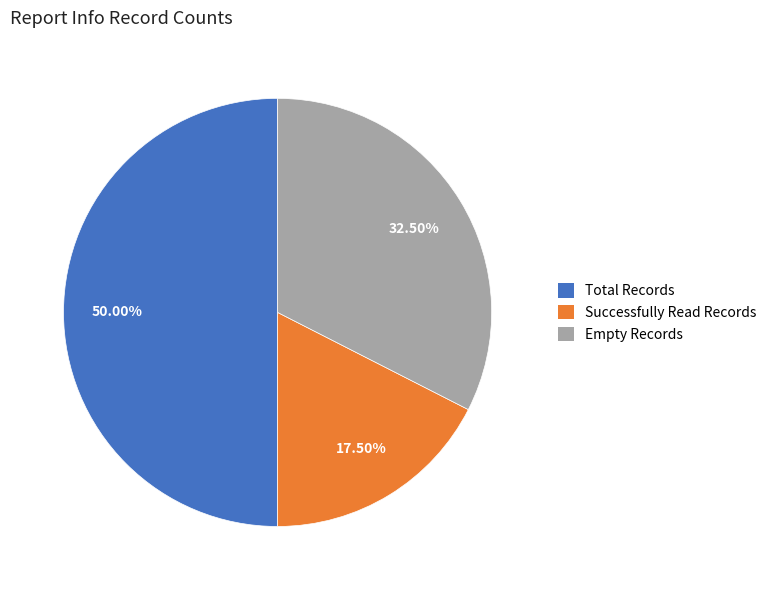

Count the number of slices in the pie.

3